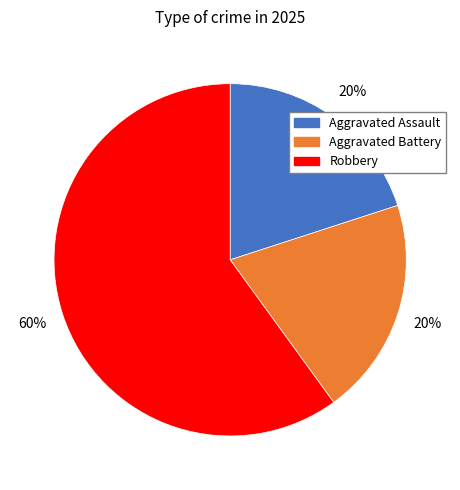

To the nearest percent, what is the difference between the largest and smallest slice percentages?

40%